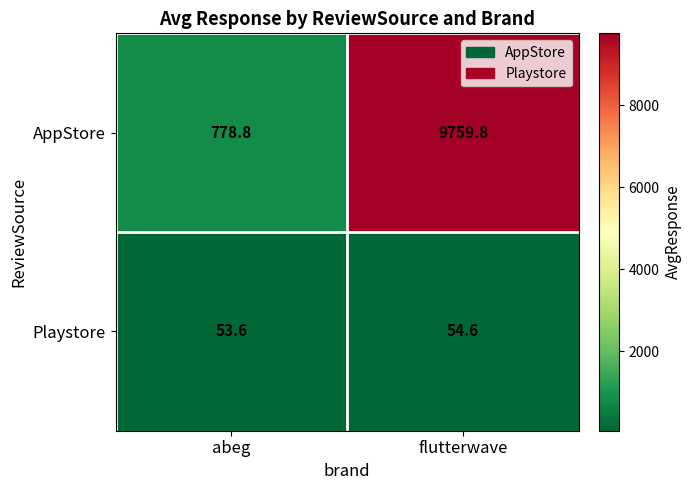

Which category has the lowest value across all series?

abeg